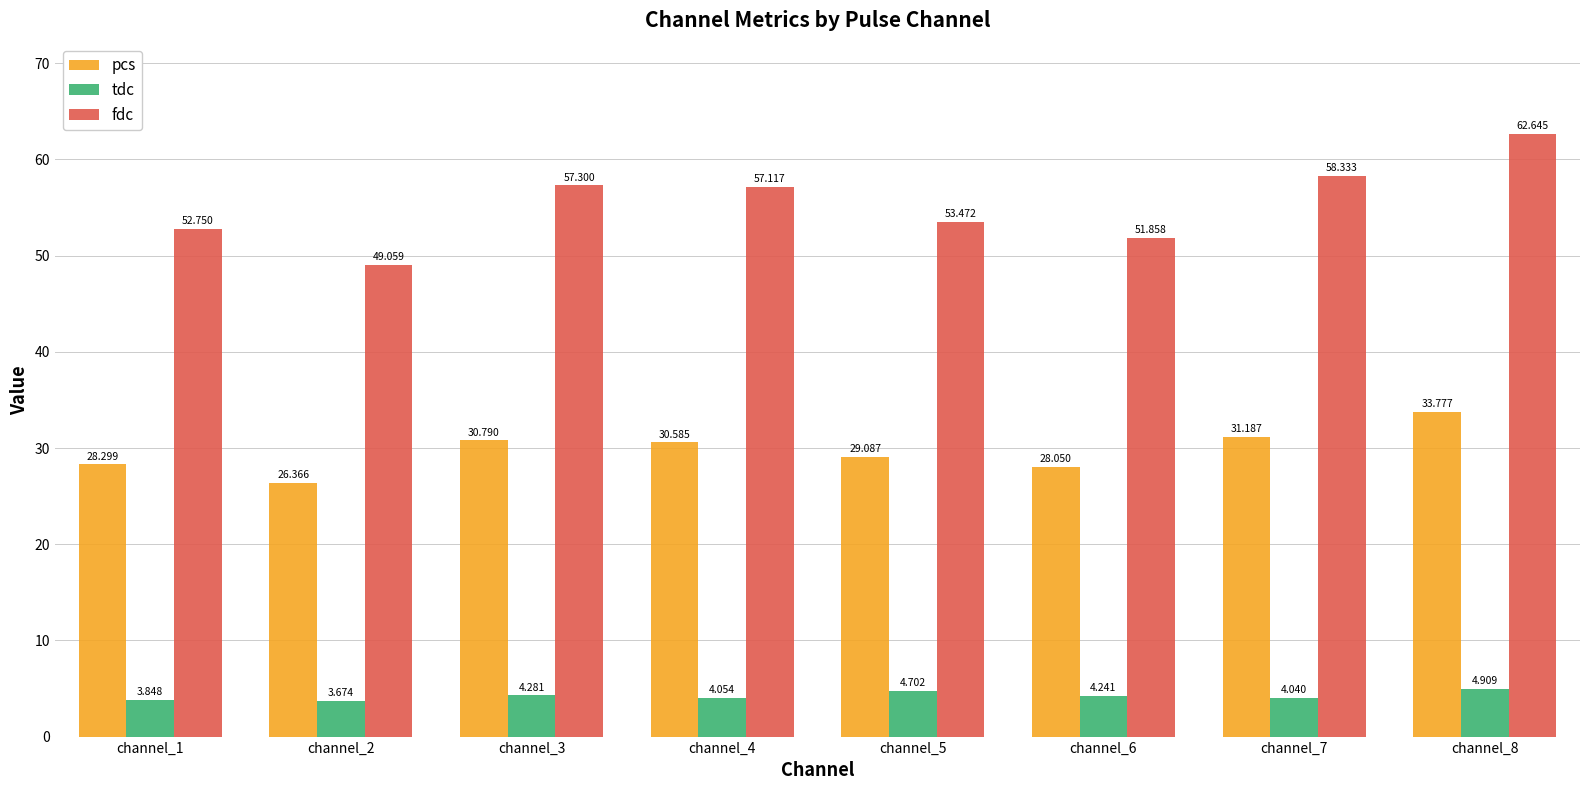

Rank the series at channel_8 from lowest to highest value.

tdc, pcs, fdc